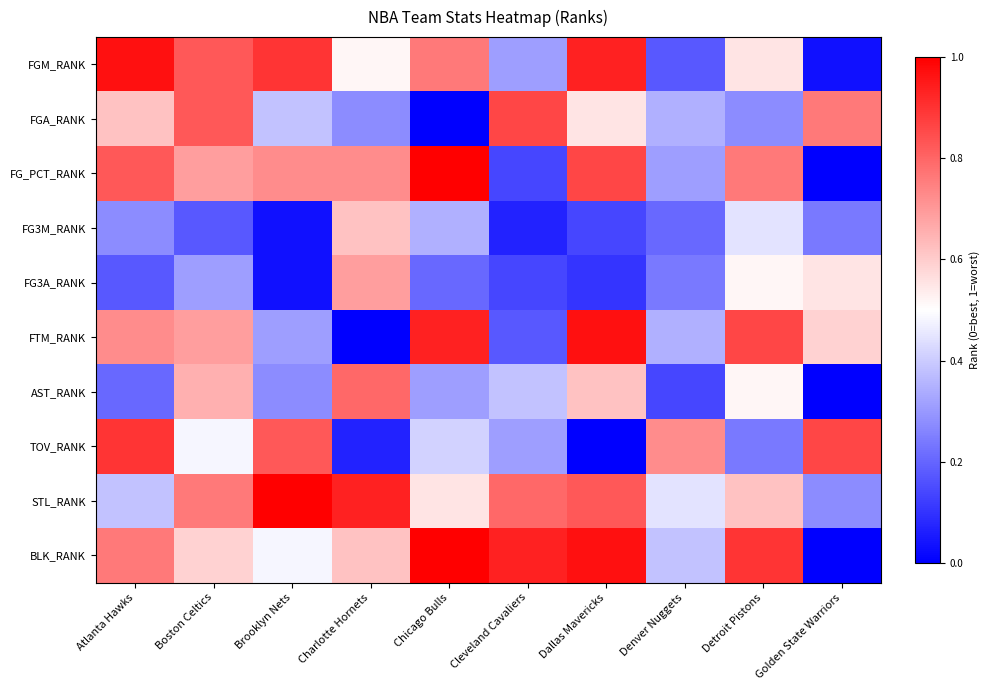

Which series has the largest range (max minus min)?

FG_PCT_RANK